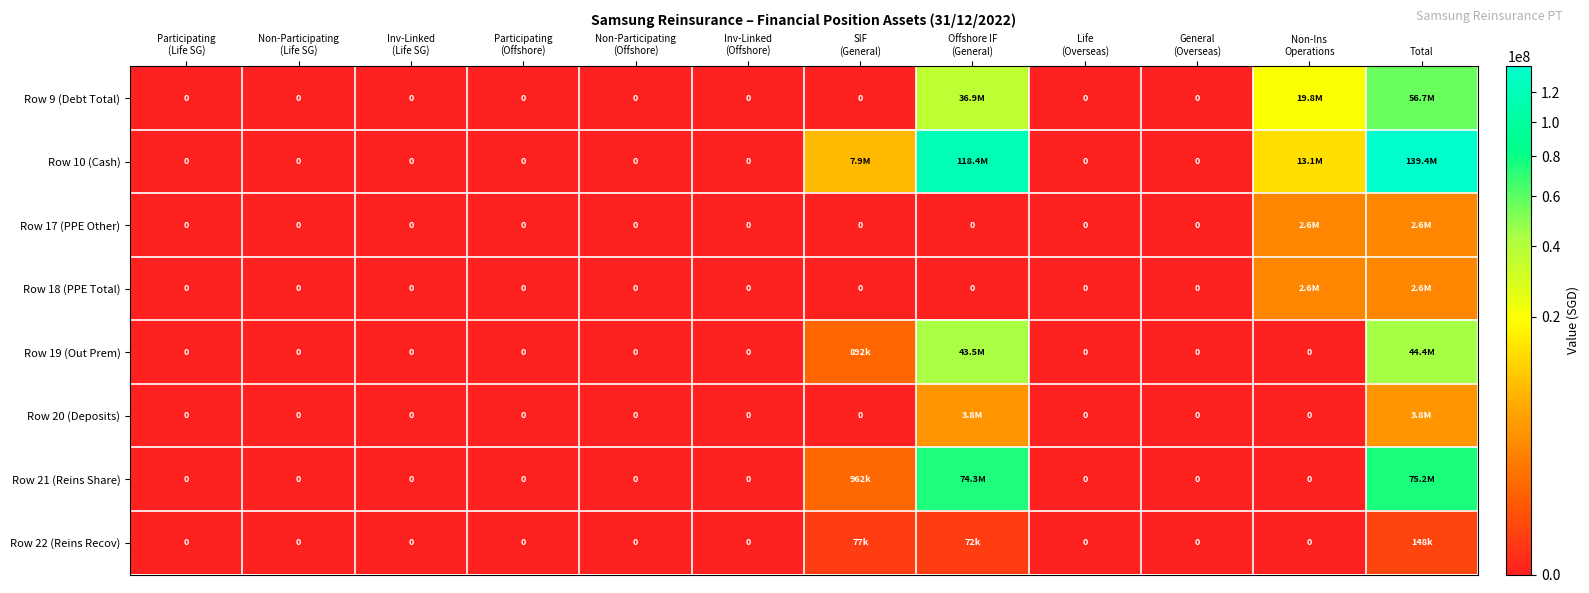

The value of Row 21 (Reins Share) at Participating (Offshore) is 0. True or false?

True